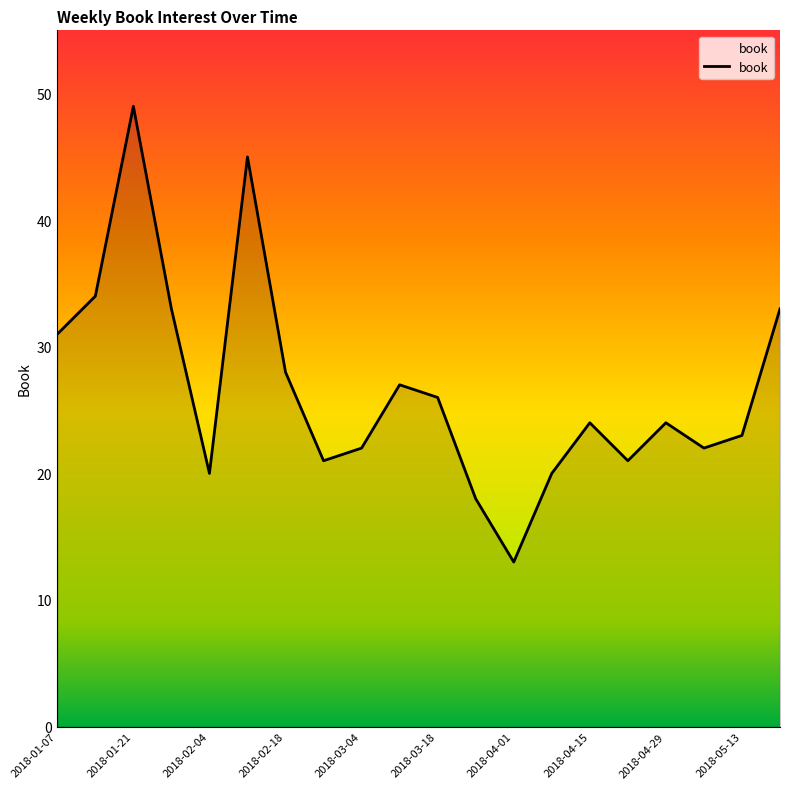

What is the smallest value displayed?

13